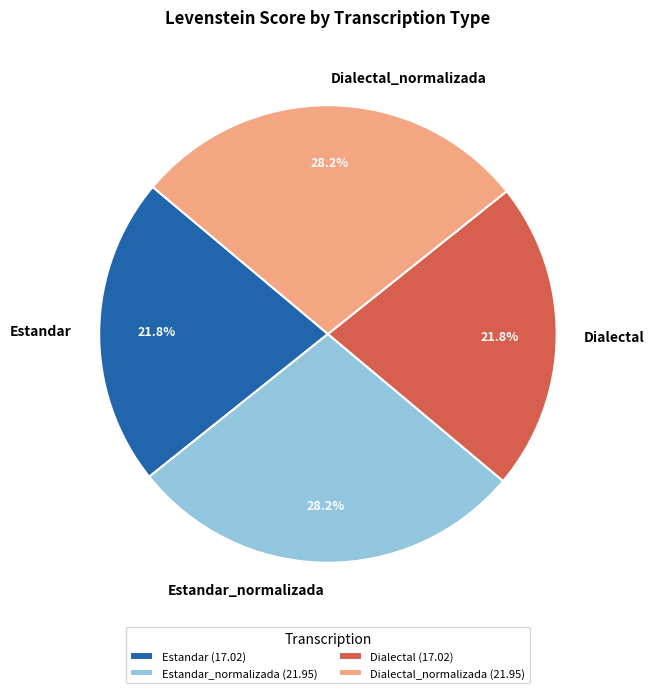

To the nearest percent, what is the combined percentage of Estandar_normalizada and Dialectal?

50%